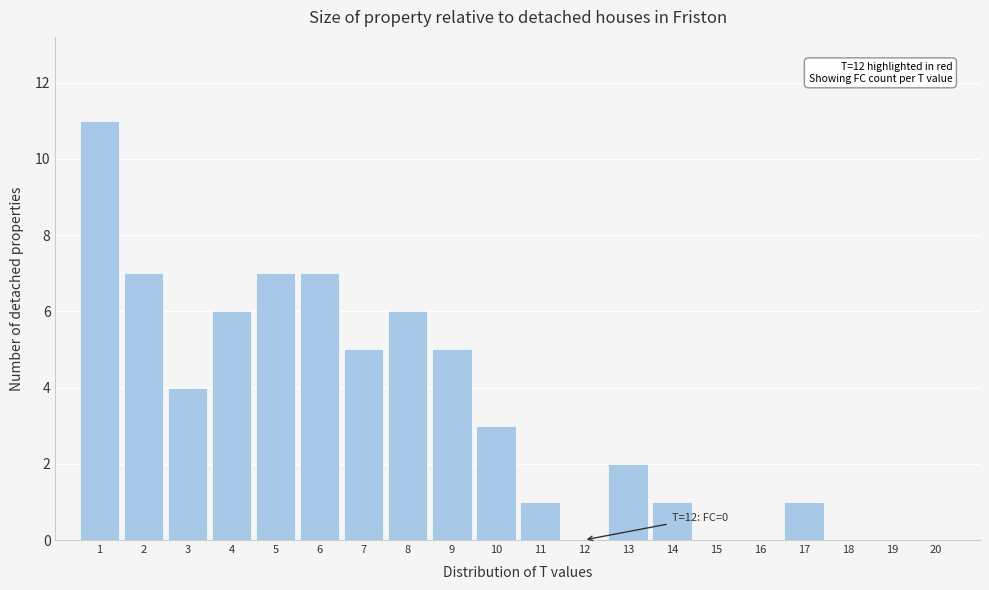

Reading right to left, transcribe all the data shown in this chart.

20=0	19=0	18=0	17=1	16=0	15=0	14=1	13=2	12=0	11=1	10=3	9=5	8=6	7=5	6=7	5=7	4=6	3=4	2=7	1=11